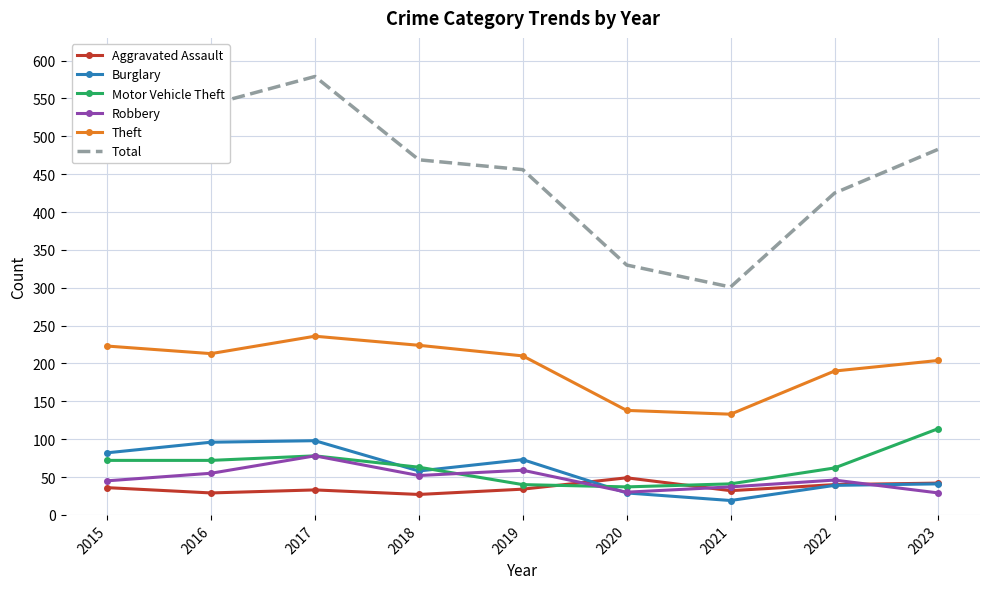

What value does the Motor Vehicle Theft series have at 2018, to the nearest 10?

60